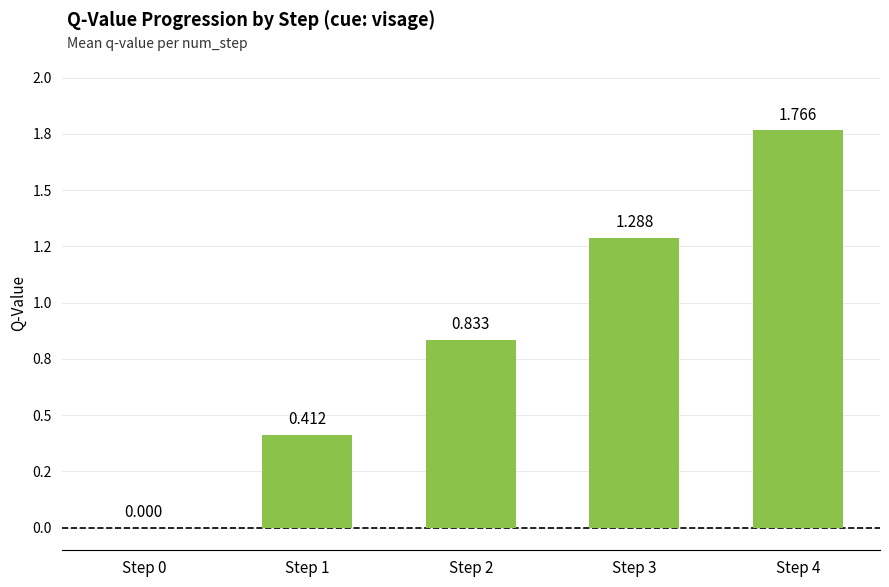

Approximately how many times larger is the value at Step 1 compared to Step 4?

0.2